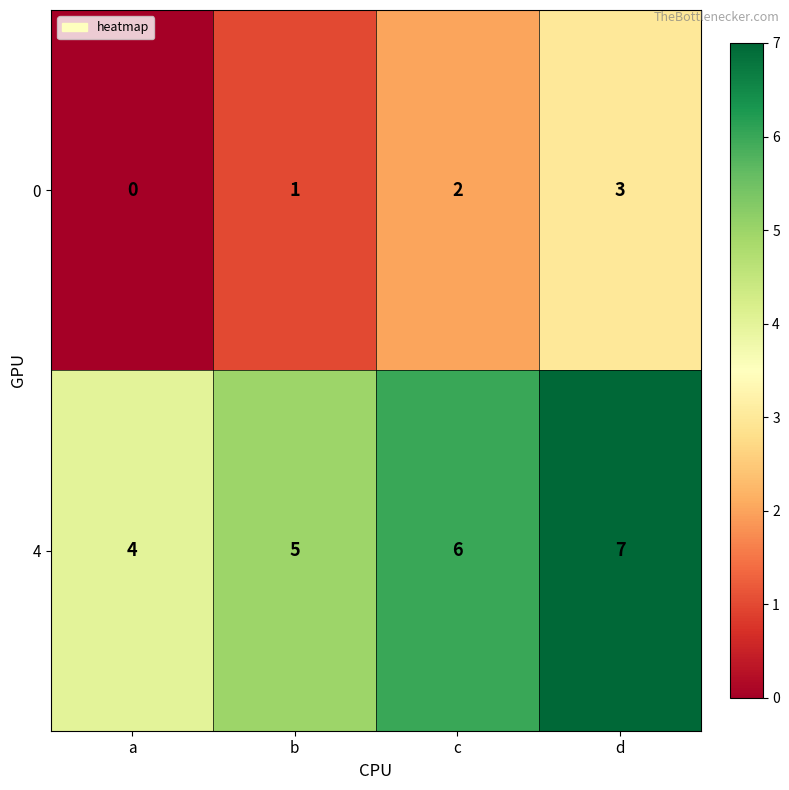

Reading left to right, list all the values displayed in this chart.

0: a=0	b=1	c=2	d=3
4: a=4	b=5	c=6	d=7